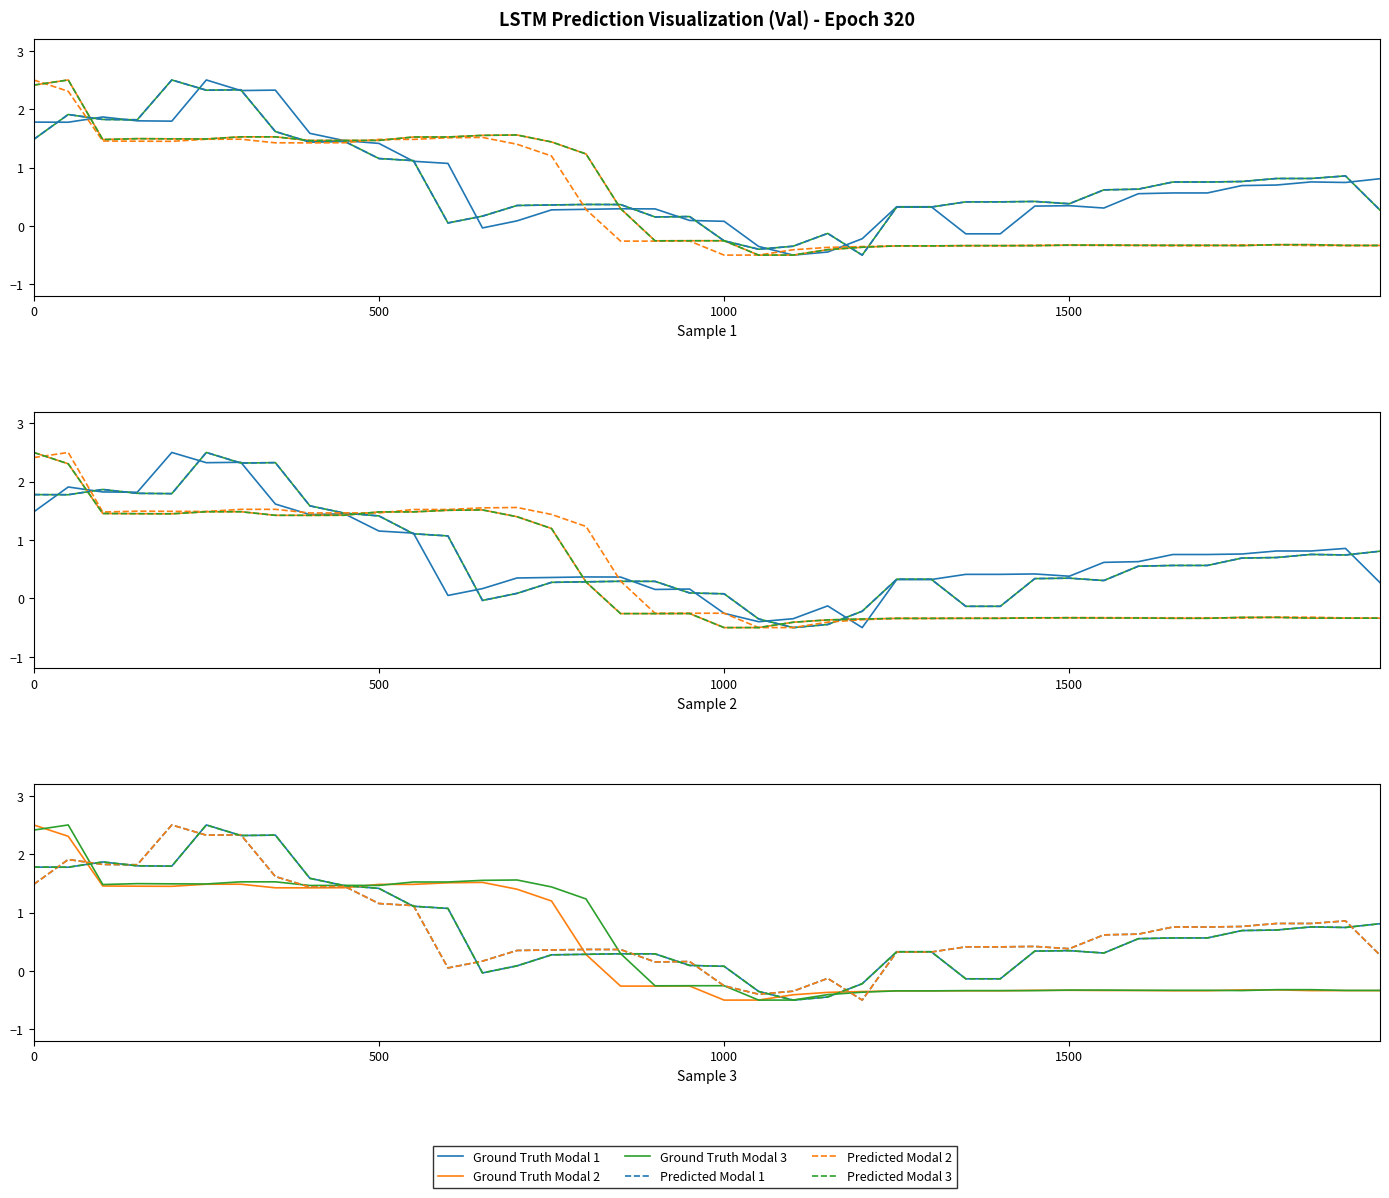

How many times do Ground Truth Modal 3 and Predicted Modal 3 cross each other?

5